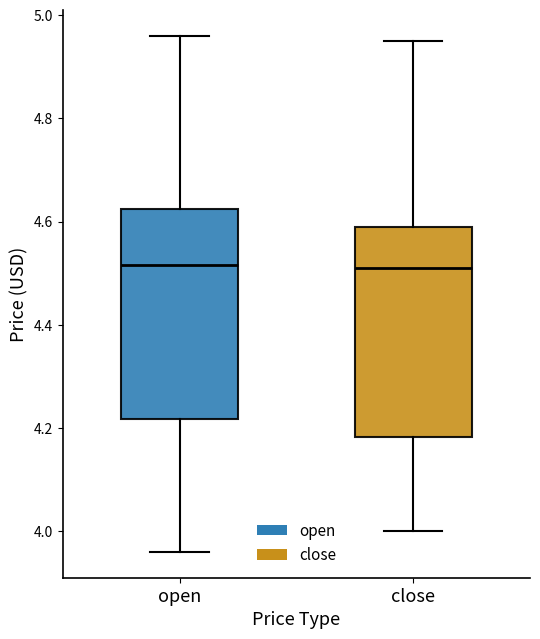

Where is the lower edge of the box for close on the y-axis? The values are not printed on the chart, so give them approximately, as read against the axis.

4.18